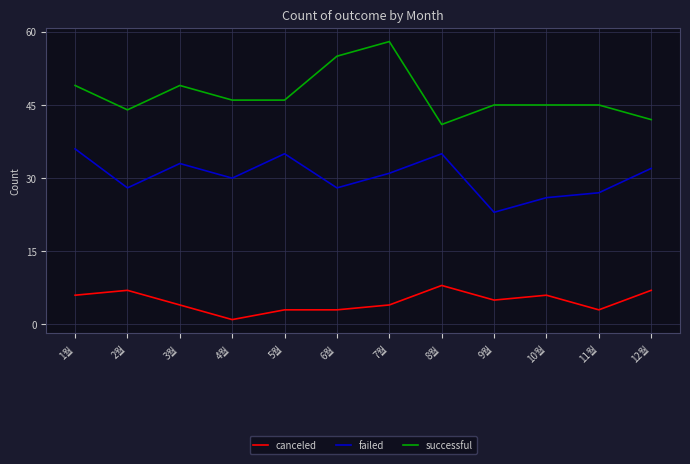

Which series has the largest range (max minus min)?

successful